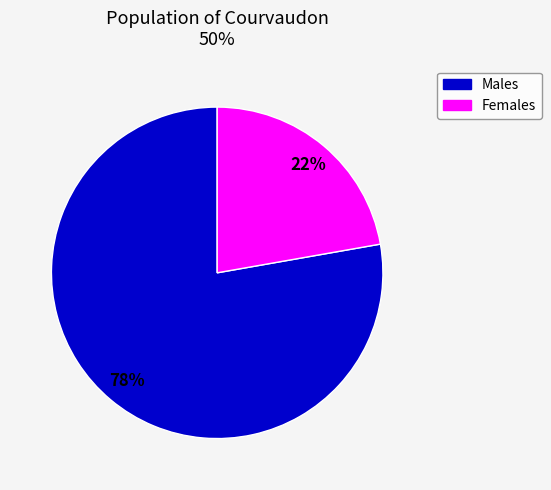

Is there any slice that represents more than half of the pie?

Yes